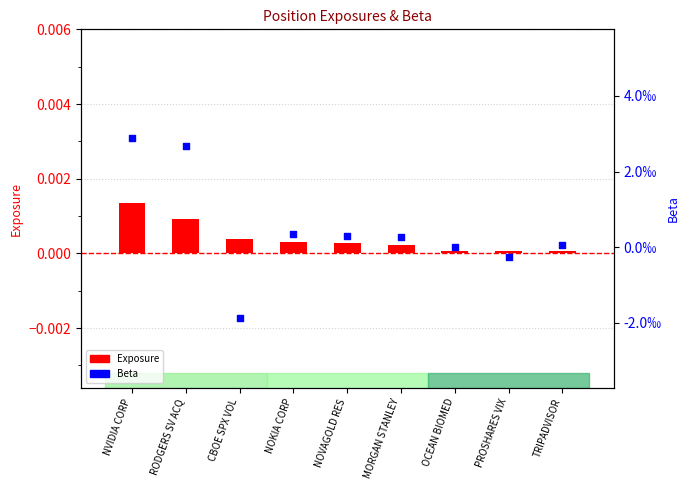

Which series has the widest spread of Y values?

Beta